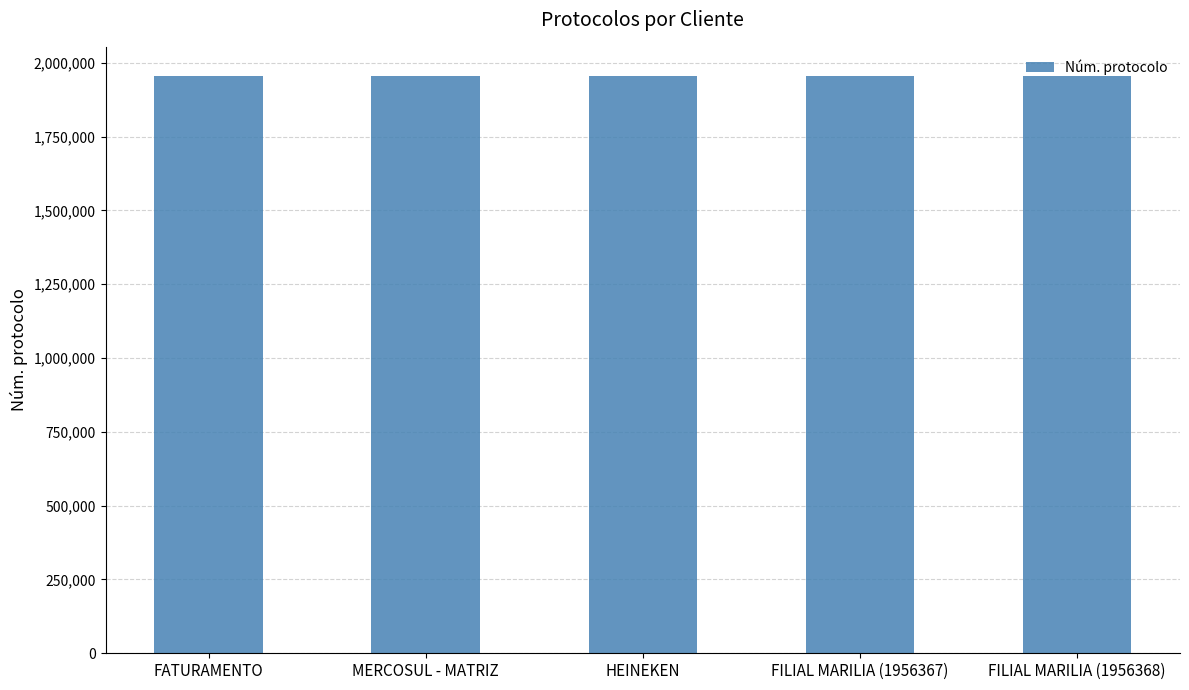

What is the maximum value shown in the chart?

1956368